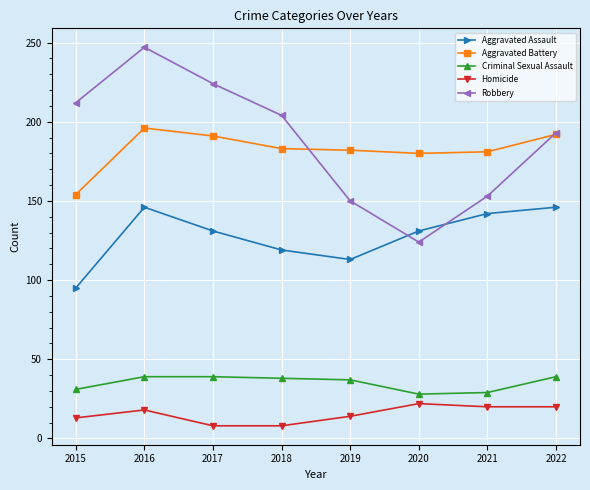

What is the smallest value displayed?

8